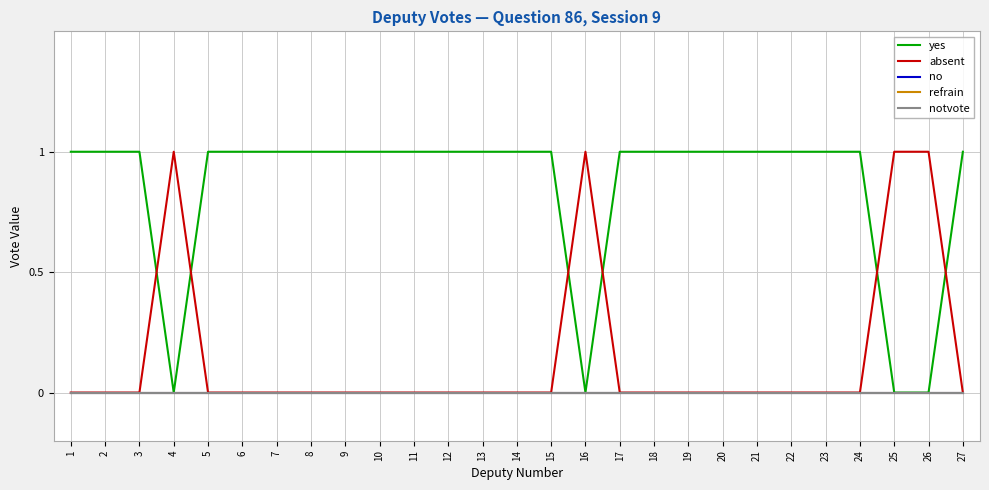

Which has a higher value, 21 or 14?

21